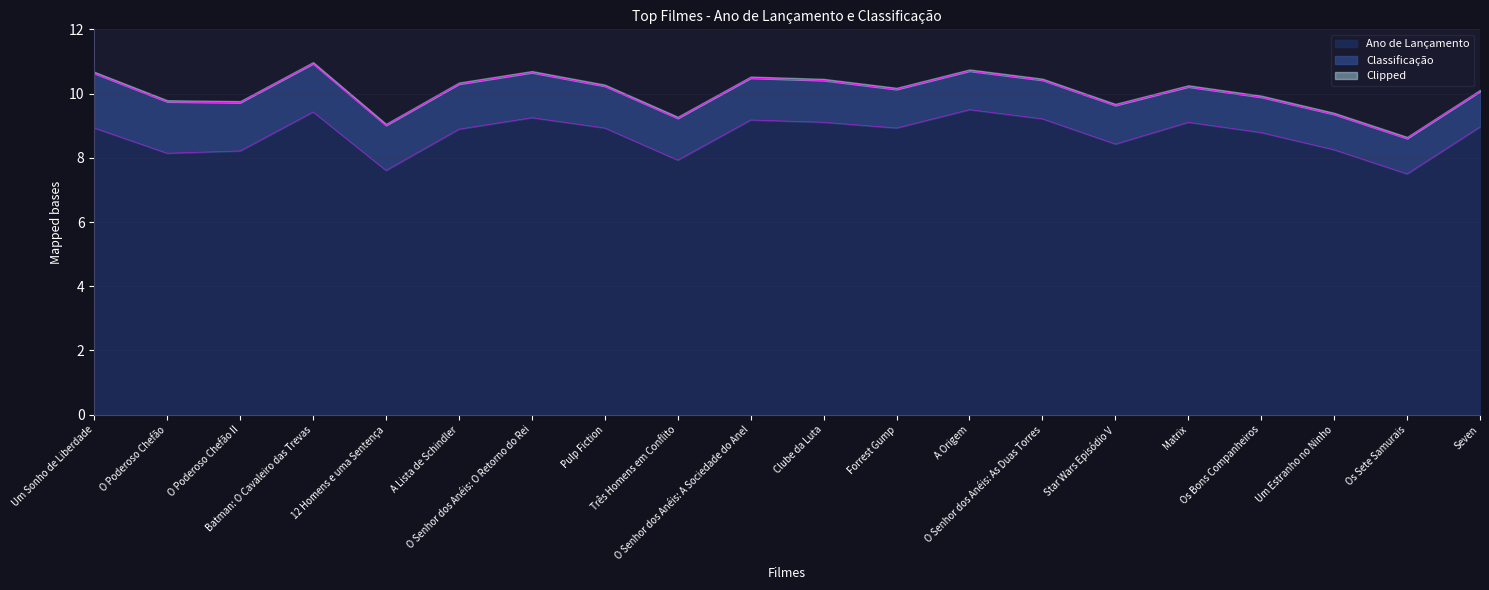

Reading left to right, what are all the values shown in this chart?

Um Sonho de Liberdade=8.9	O Poderoso Chefão=8.1	O Poderoso Chefão II=8.2	Batman: O Cavaleiro das Trevas=9.4	12 Homens e uma Sentença=7.6	A Lista de Schindler=8.9	O Senhor dos Anéis: O Retorno do Rei=9.2	Pulp Fiction=8.9	Três Homens em Conflito=7.9	O Senhor dos Anéis: A Sociedade do Anel=9.2	Clube da Luta=9.1	Forrest Gump=8.9	A Origem=9.5	O Senhor dos Anéis: As Duas Torres=9.2	Star Wars Episódio V=8.4	Matrix=9.1	Os Bons Companheiros=8.8	Um Estranho no Ninho=8.2	Os Sete Samurais=7.5	Seven=9.0